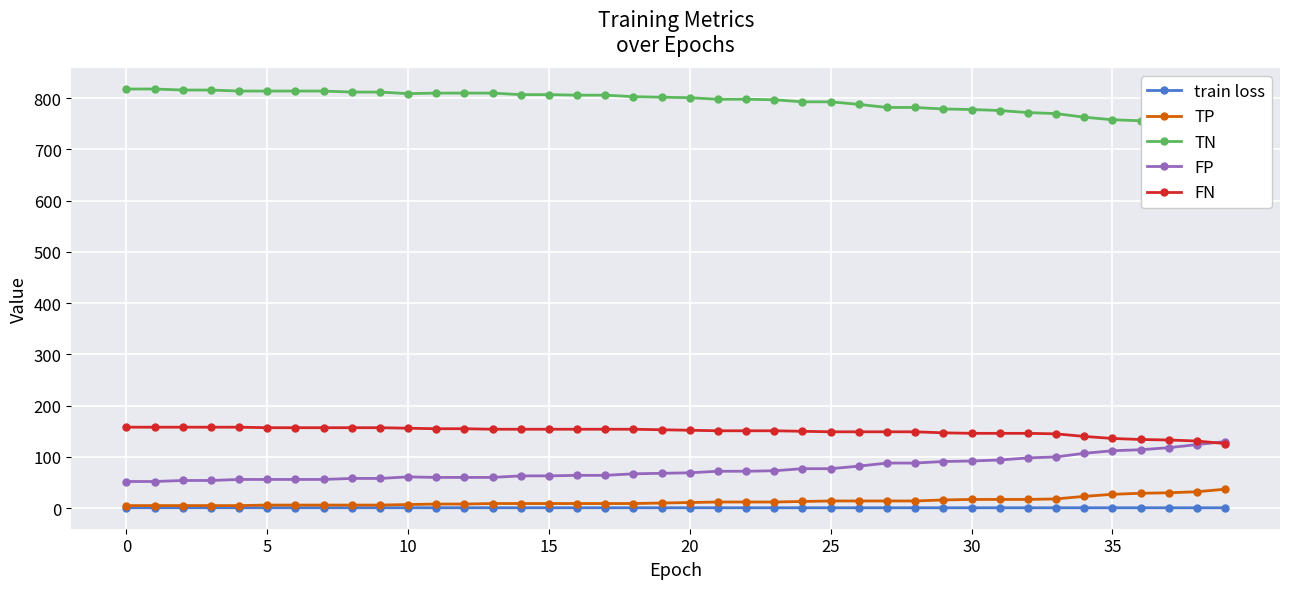

True or false: train loss and FP cross at least once.

False